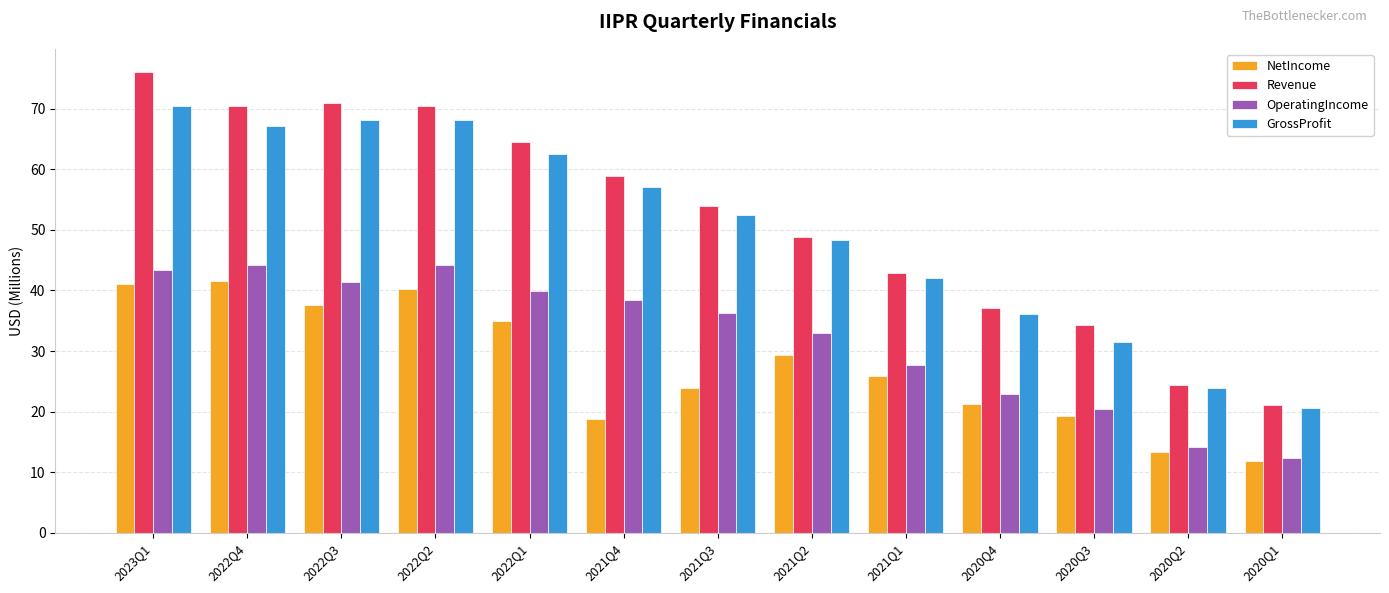

What is the maximum value shown in the chart?

76.1